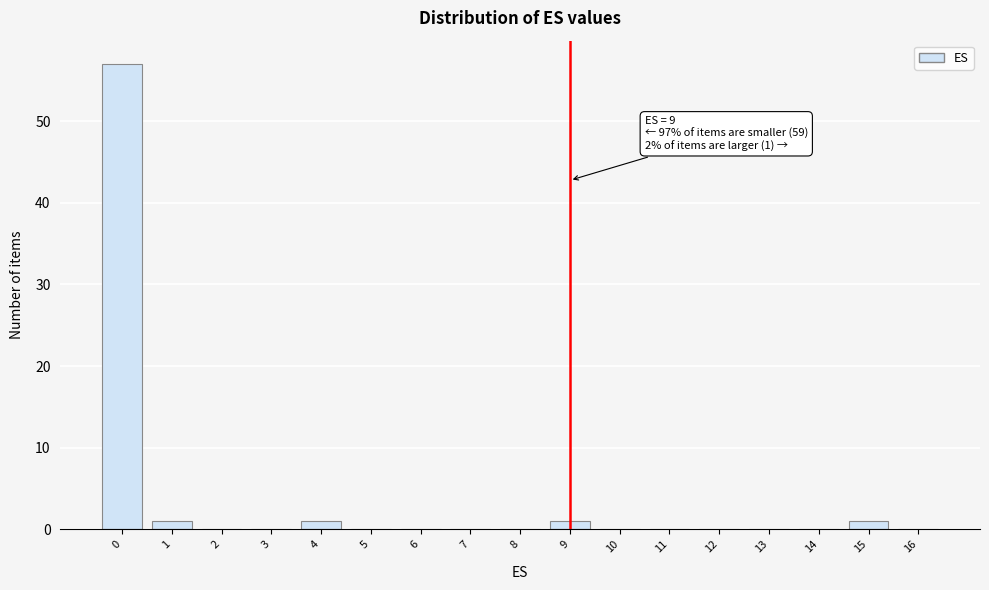

Reading left to right, transcribe all the data shown in this chart.

0=57	1=1	2=0	3=0	4=1	5=0	6=0	7=0	8=0	9=1	10=0	11=0	12=0	13=0	14=0	15=1	16=0